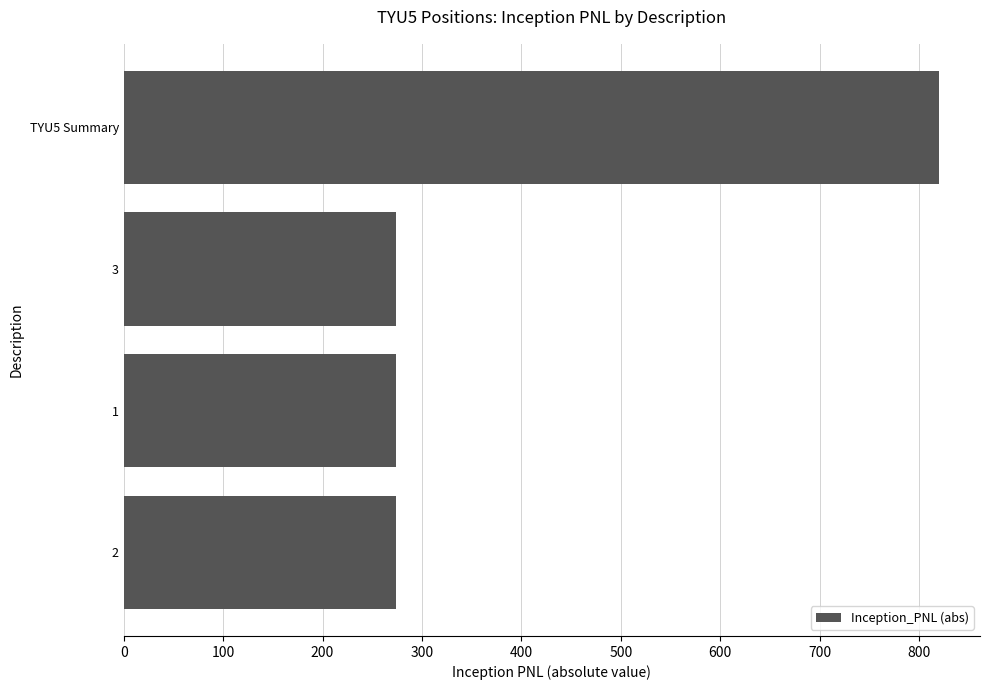

What is the average value?

410.2